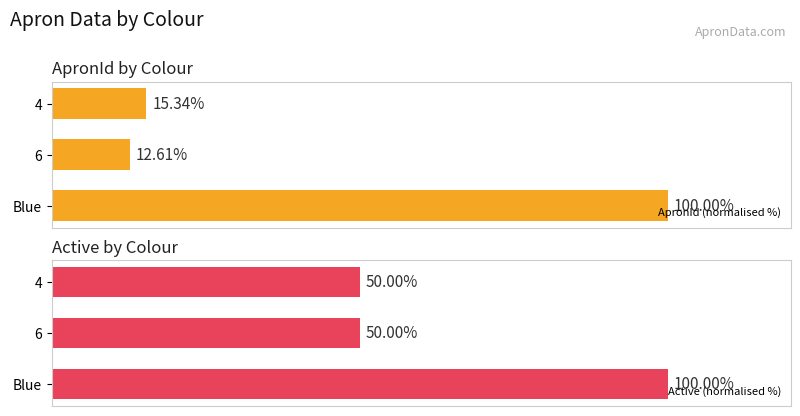

List the labels in order of ApronId (normalised %) value, largest first.

Blue, 4, 6